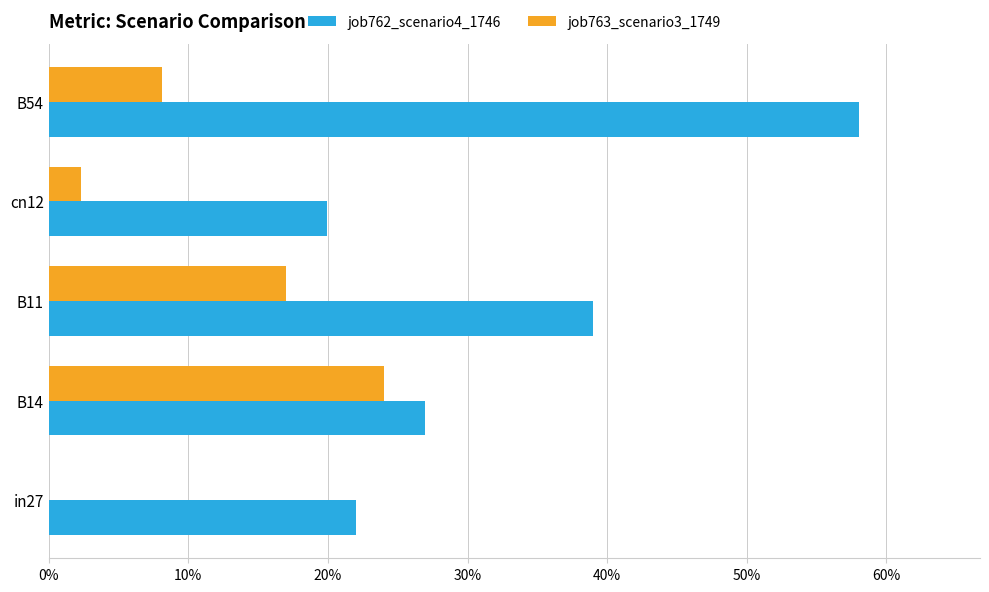

Which series has the largest total across all categories?

job762_scenario4_1746